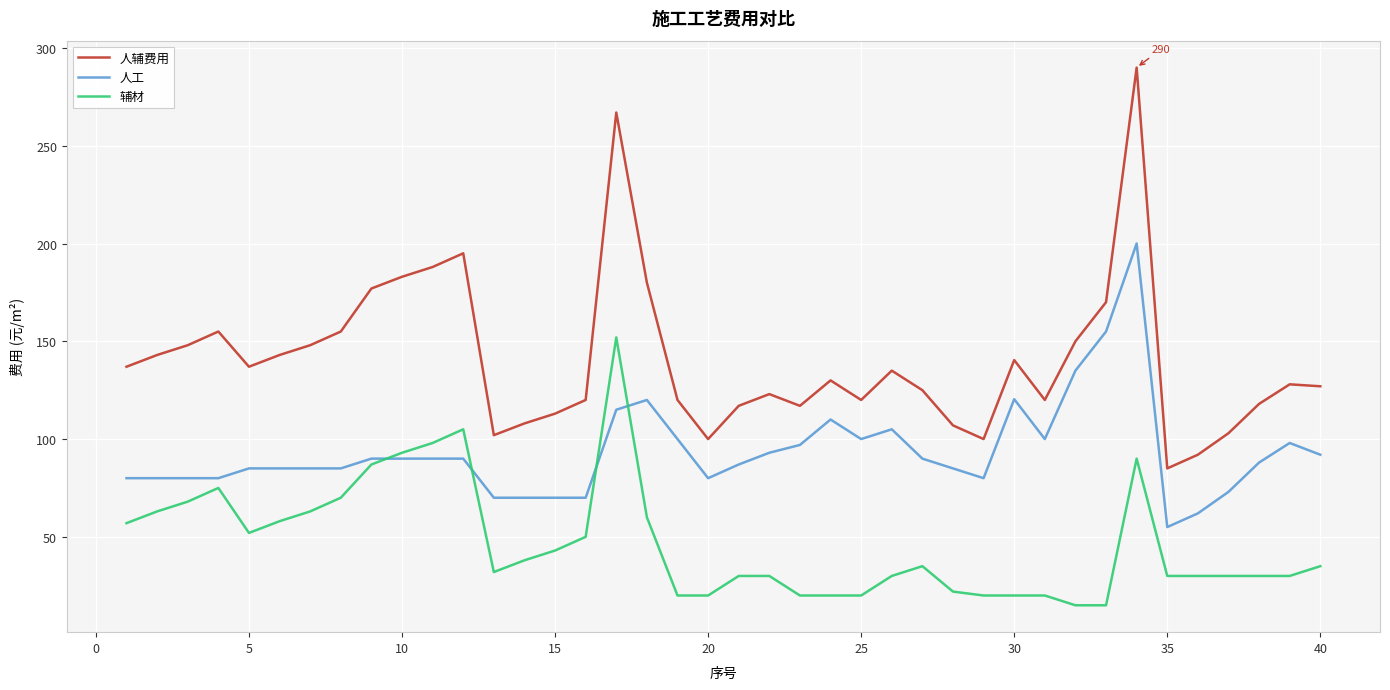

What is the minimum value shown in the chart?

15.0